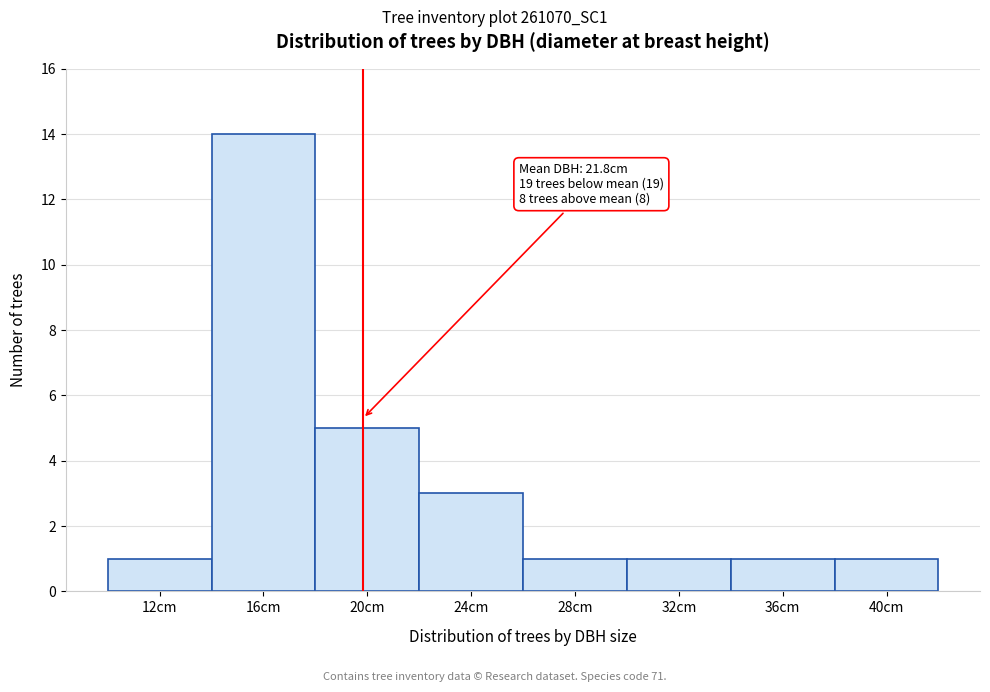

Reading left to right, list all the values displayed in this chart.

1	14	5	3	1	1	1	1